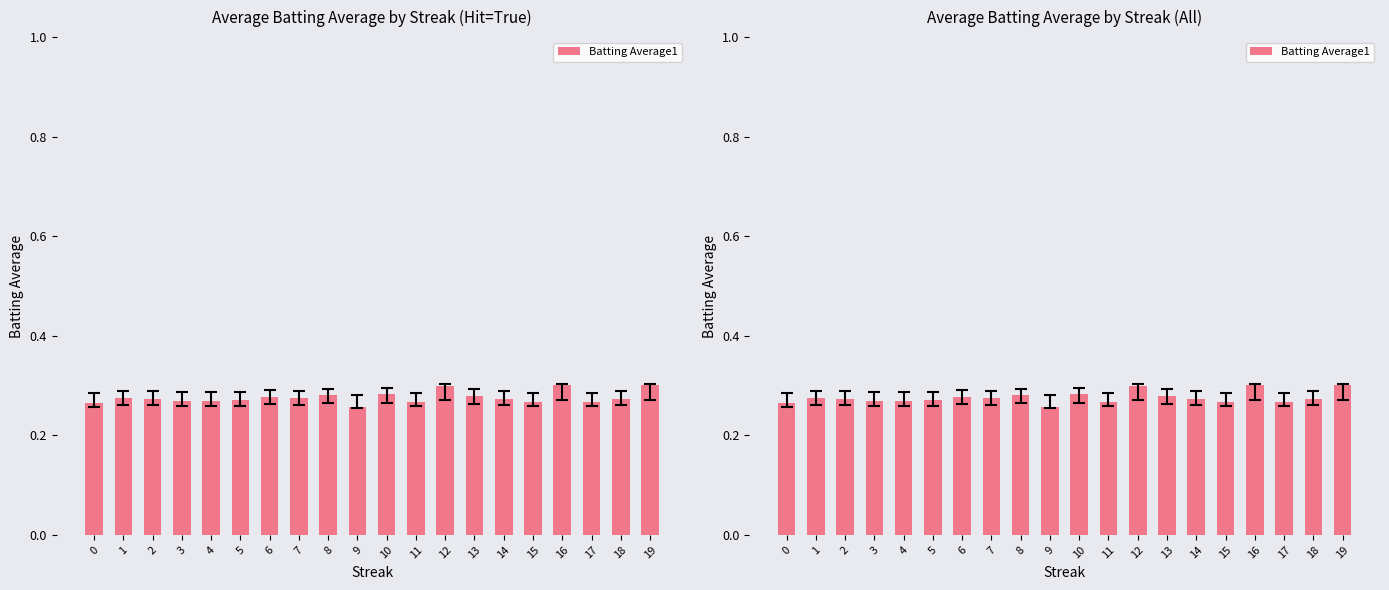

Where is the data nearest to the value 0?

9